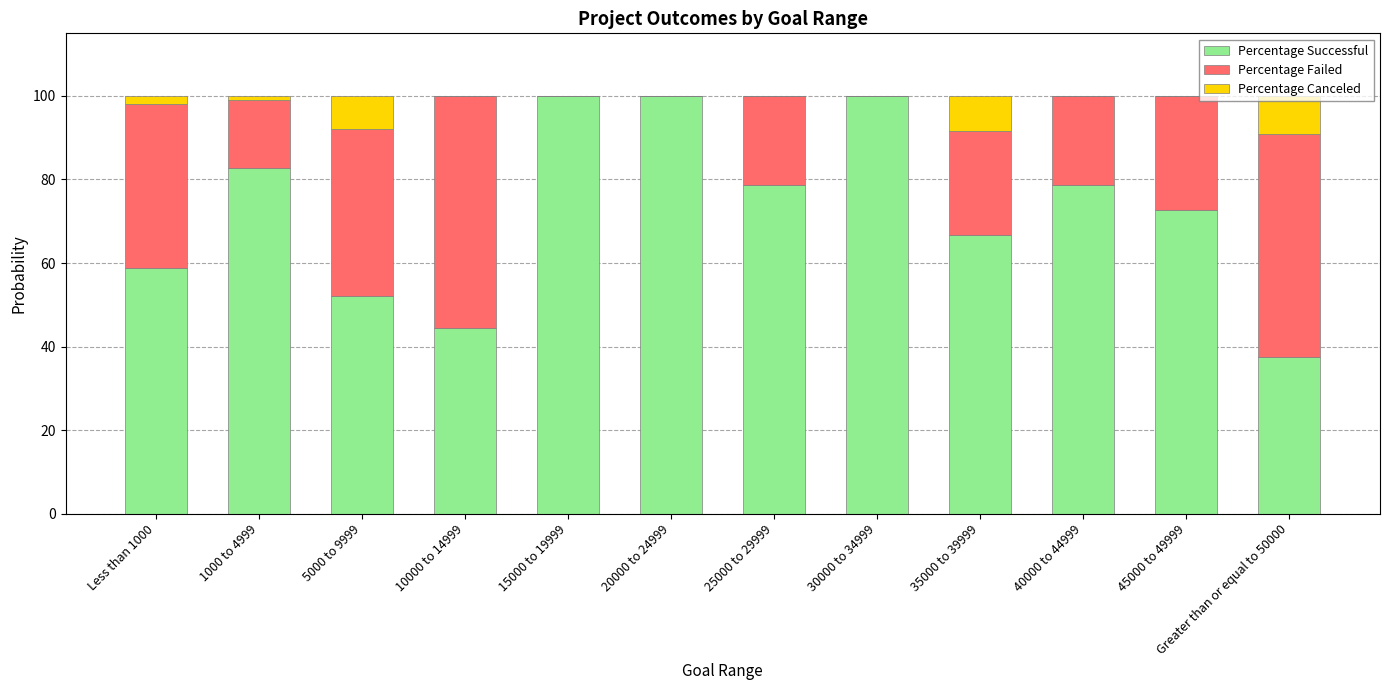

The Percentage Successful series shows 48.2 at 15000 to 19999. True or false?

False